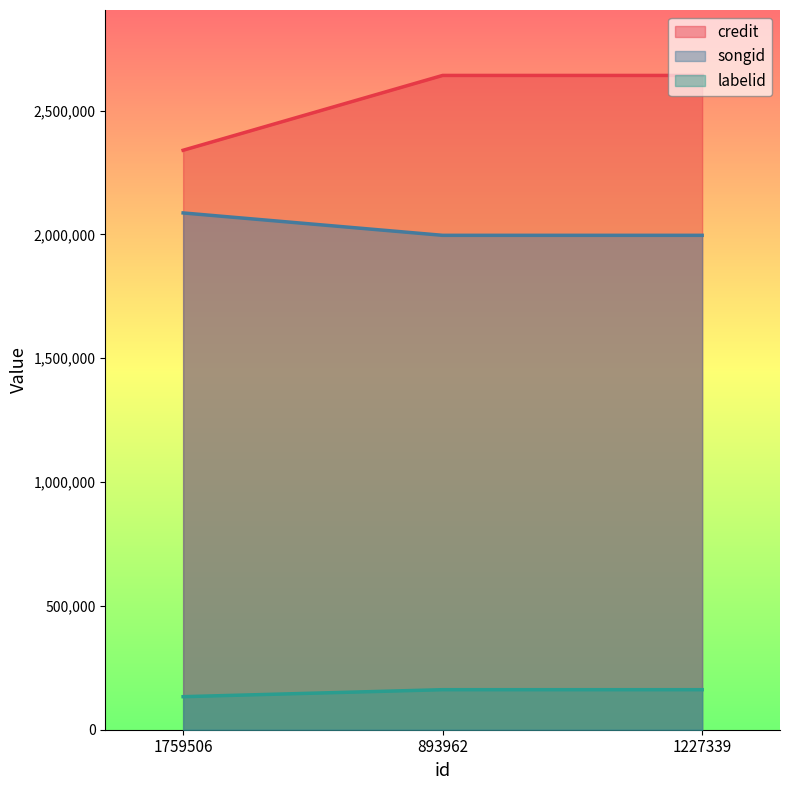

What is the smallest value displayed?

133425